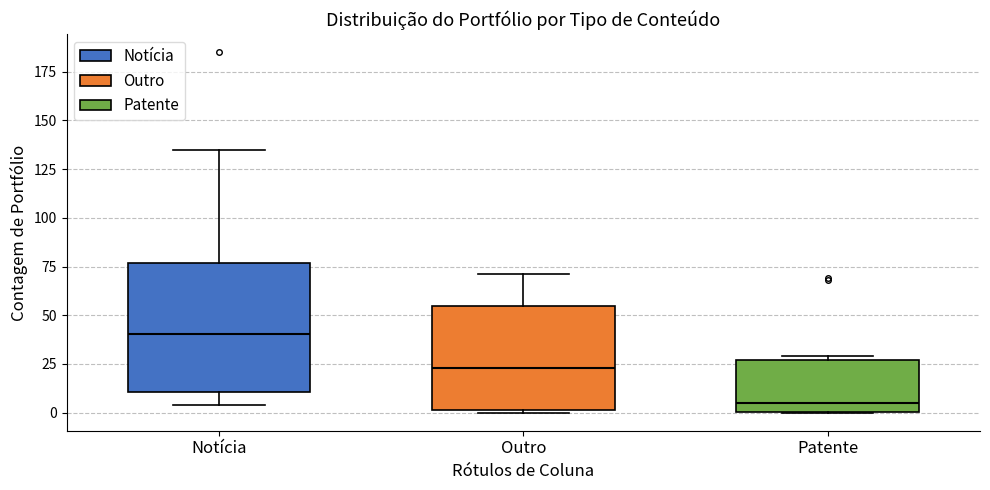

Where is the lower edge of the box for Outro on the y-axis? The values are not printed on the chart, so give them approximately, as read against the axis.

0